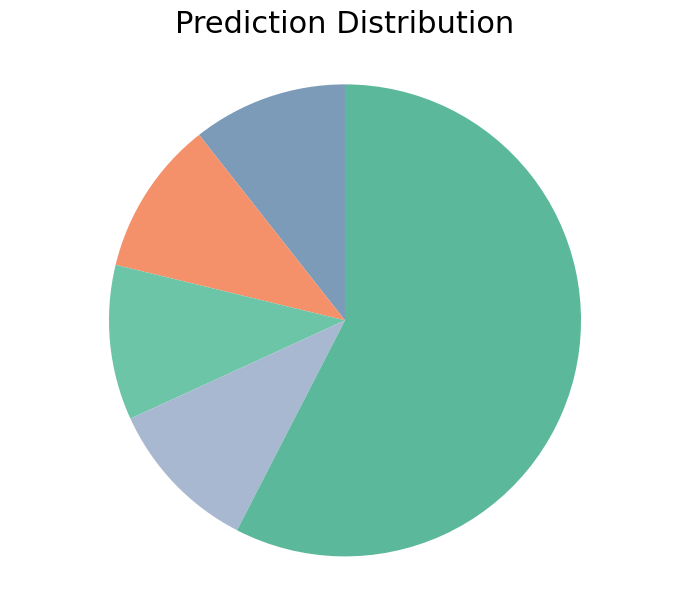

How many segments does this pie chart have?

5